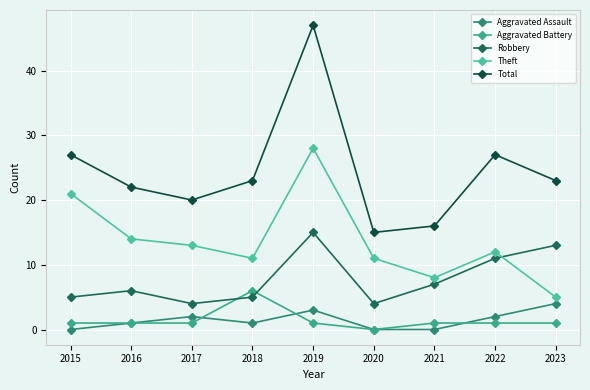

Which label corresponds to the smallest value in the chart?

2015